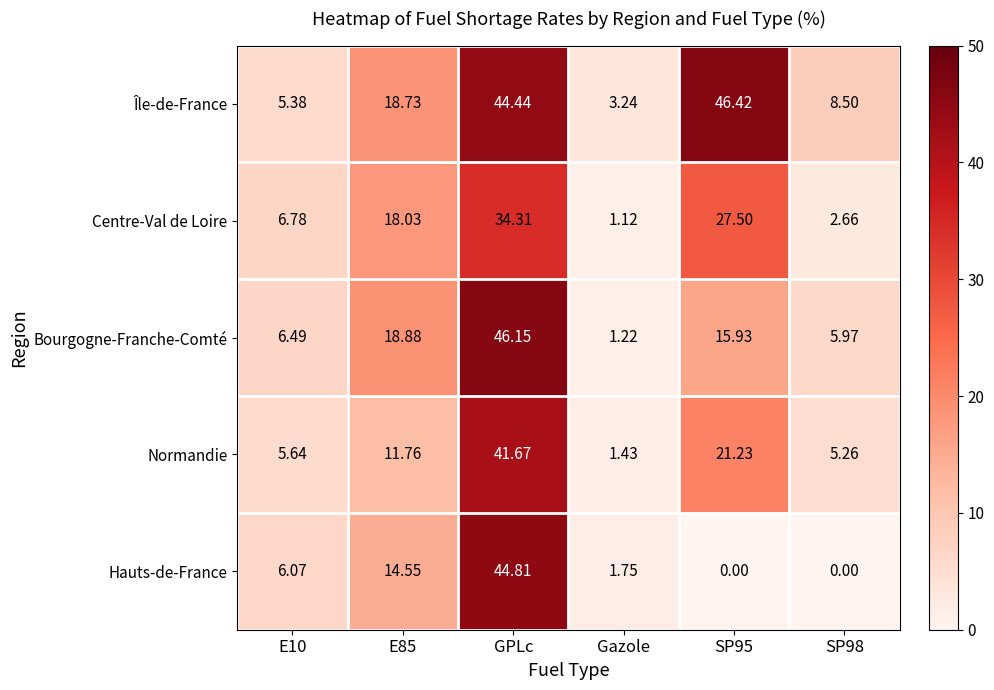

At which label does Centre-Val de Loire reach its peak?

GPLc